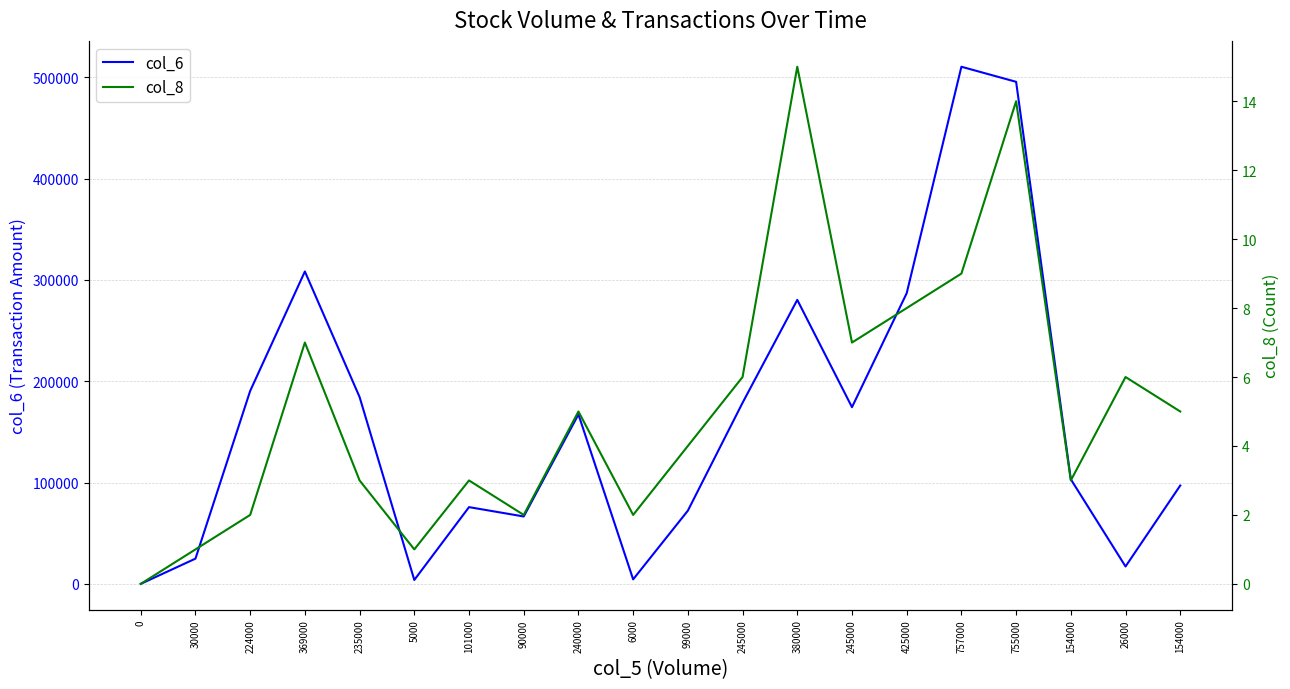

Reading left to right, list all the values displayed in this chart.

col_6: 0	24900	190400	308270	184350	3850	75730	66500	167200	4440	72230	178700	280250	174350	286850	510310	495440	103180	17160	97050
col_8: 0	1	2	7	3	1	3	2	5	2	4	6	15	7	8	9	14	3	6	5